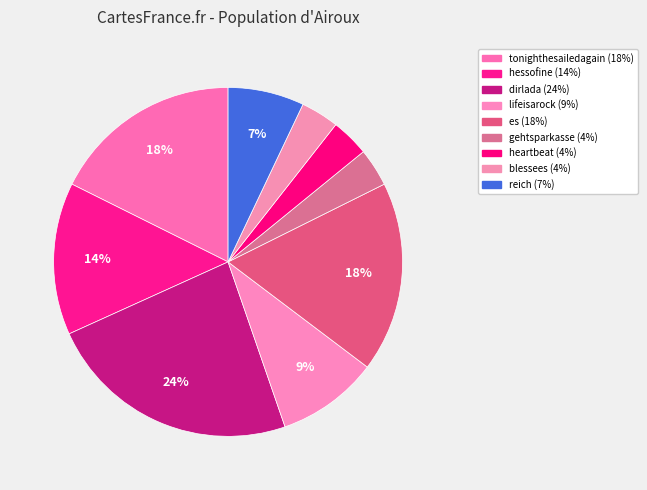

Count the number of slices in the pie.

9